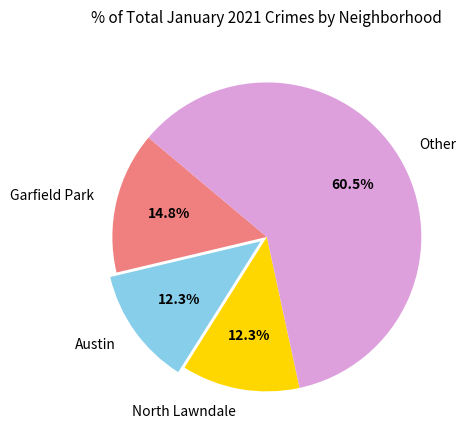

What is the ratio of the value at Austin to the value at North Lawndale?

1.0